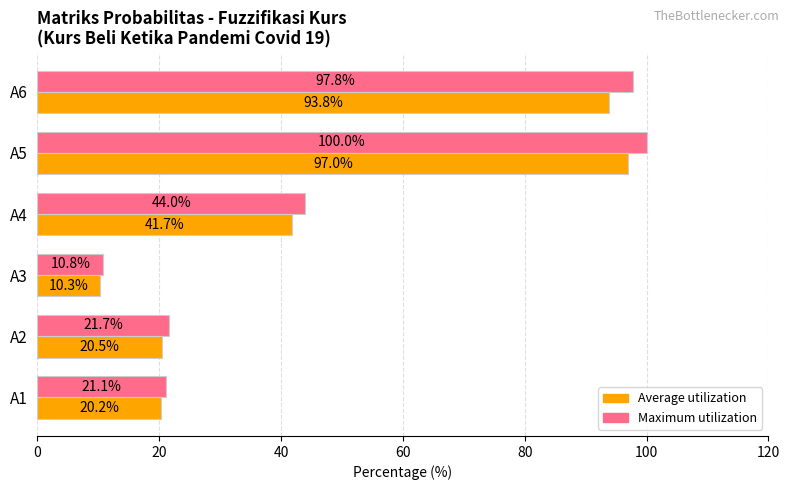

Rank the series by their average value, from highest to lowest.

Maximum utilization, Average utilization